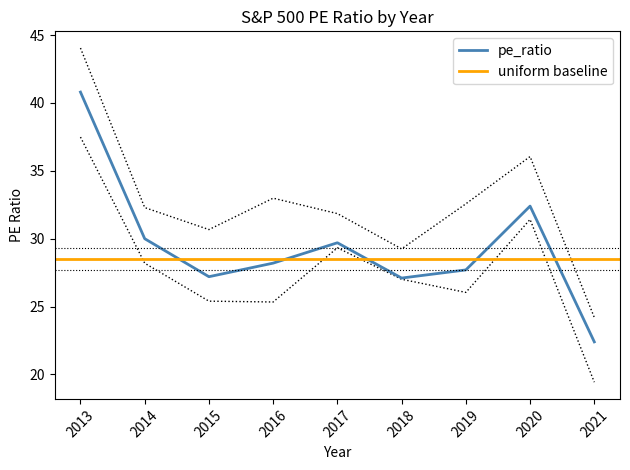

List the labels in order of value, smallest first.

2021, 2018, 2015, 2019, 2016, 2017, 2014, 2020, 2013